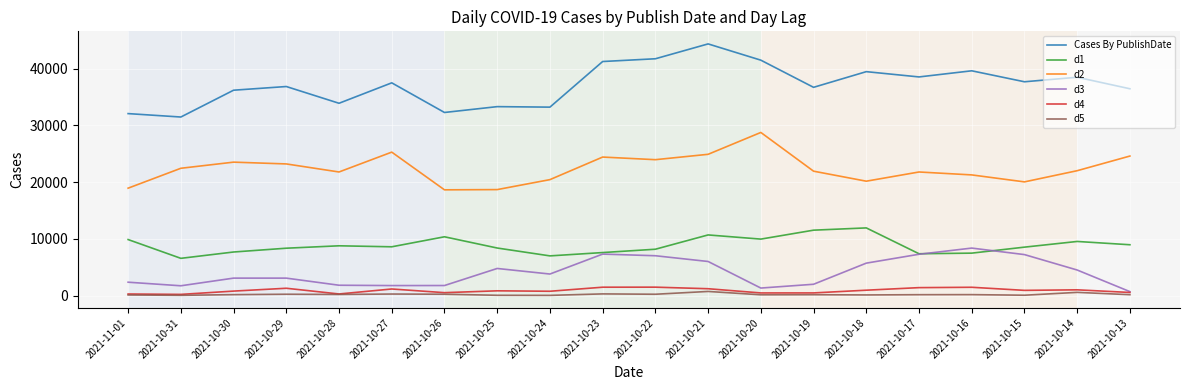

Where does the d4 series first go above 933?

2021-10-29